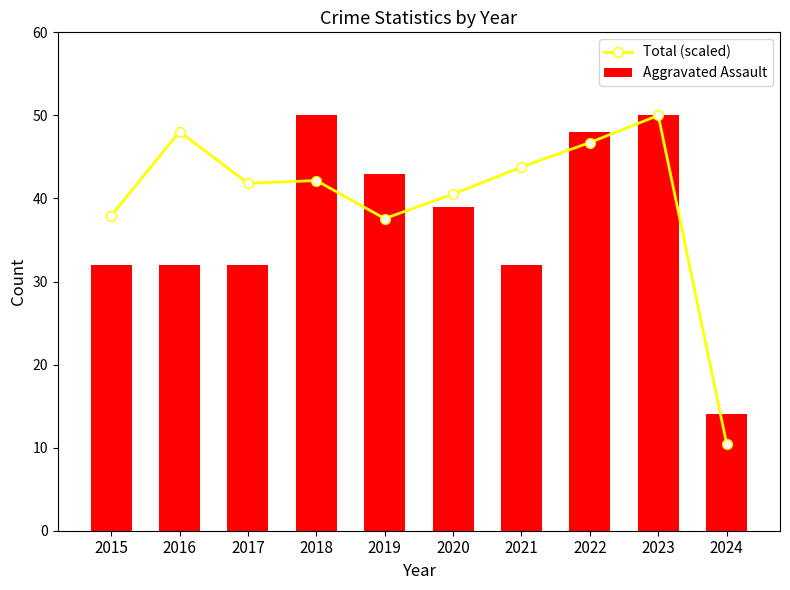

Between 2019 and 2022, which series saw the biggest shift?

Total (scaled)